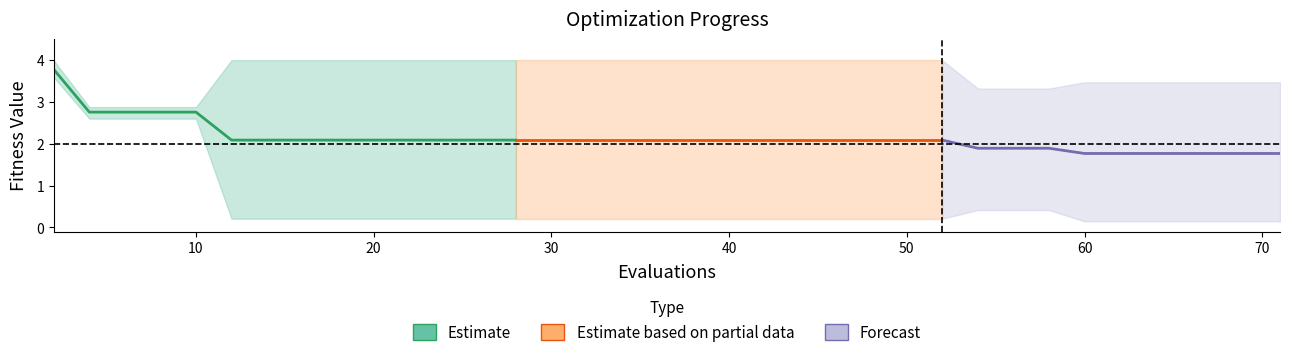

What is the value of the mean point at the 26th from the left?

2.1